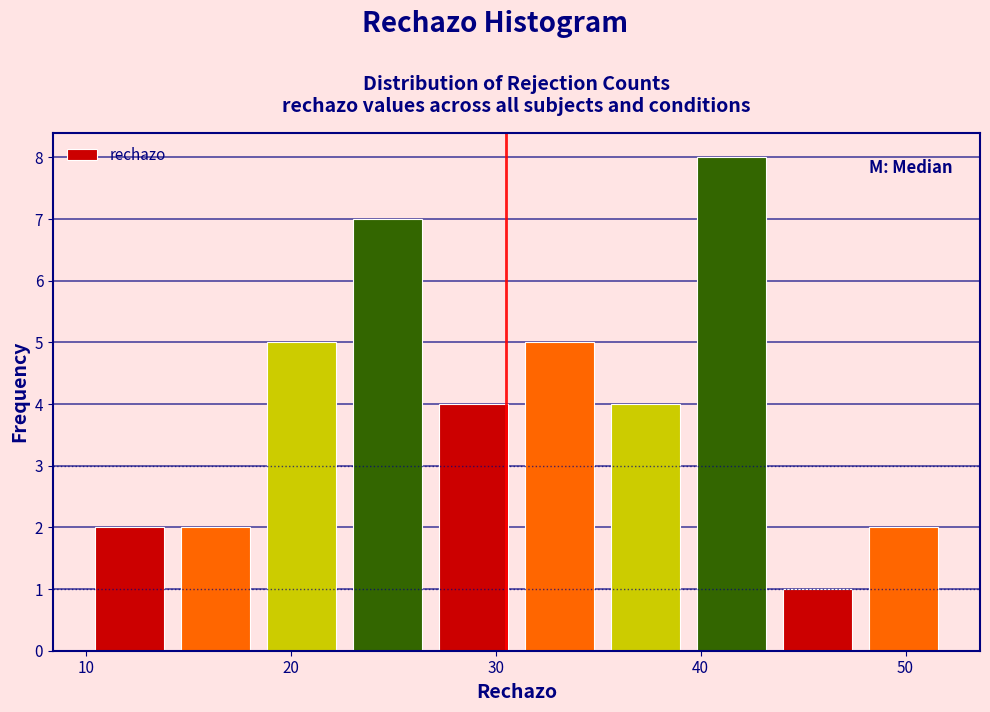

How tall is the bar that spans 35.2 to 39.4 on the x-axis? Neither the bar edges nor the heights are printed on the chart, so give them approximately, as read against the axes.

4